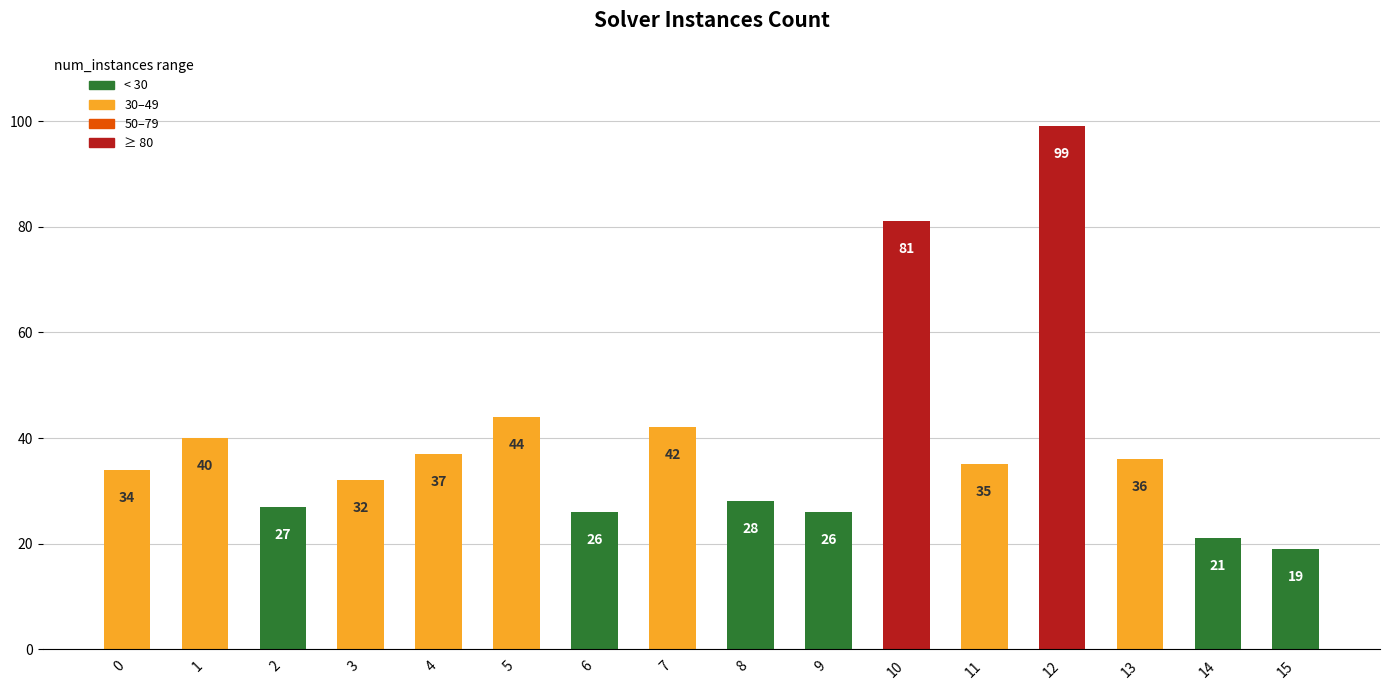

Approximately how many times larger is the value at 6 compared to 15?

1.4